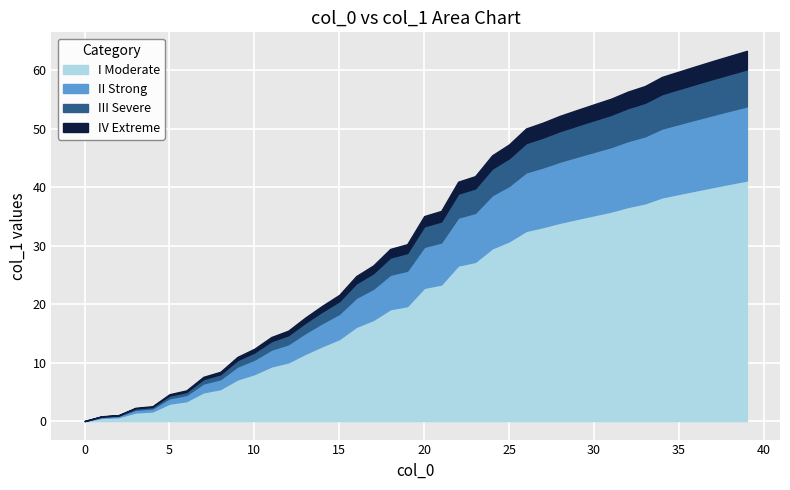

What is the value of the 7th point from the left?

5.2